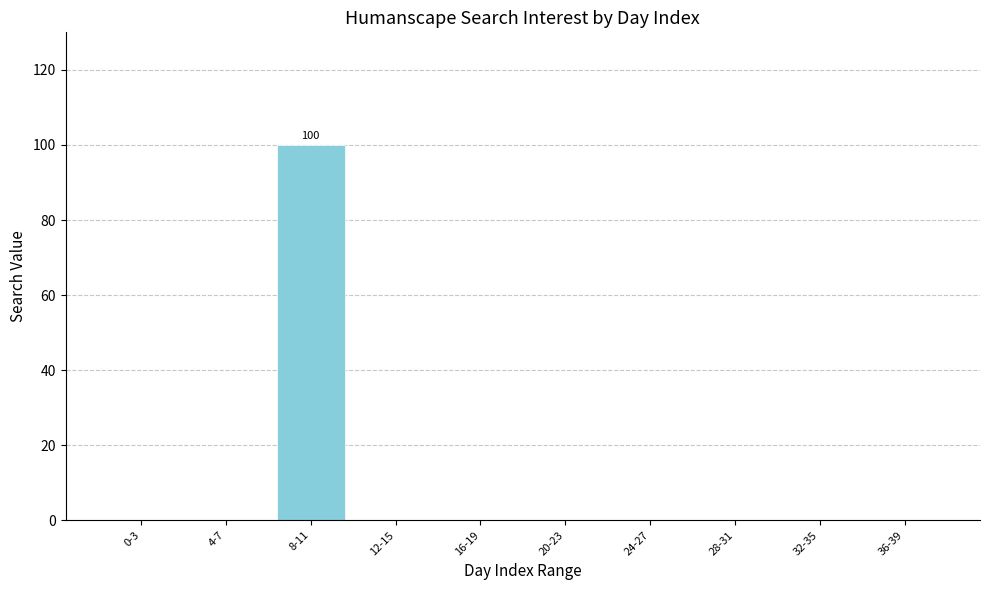

What is the sum of all values?

100